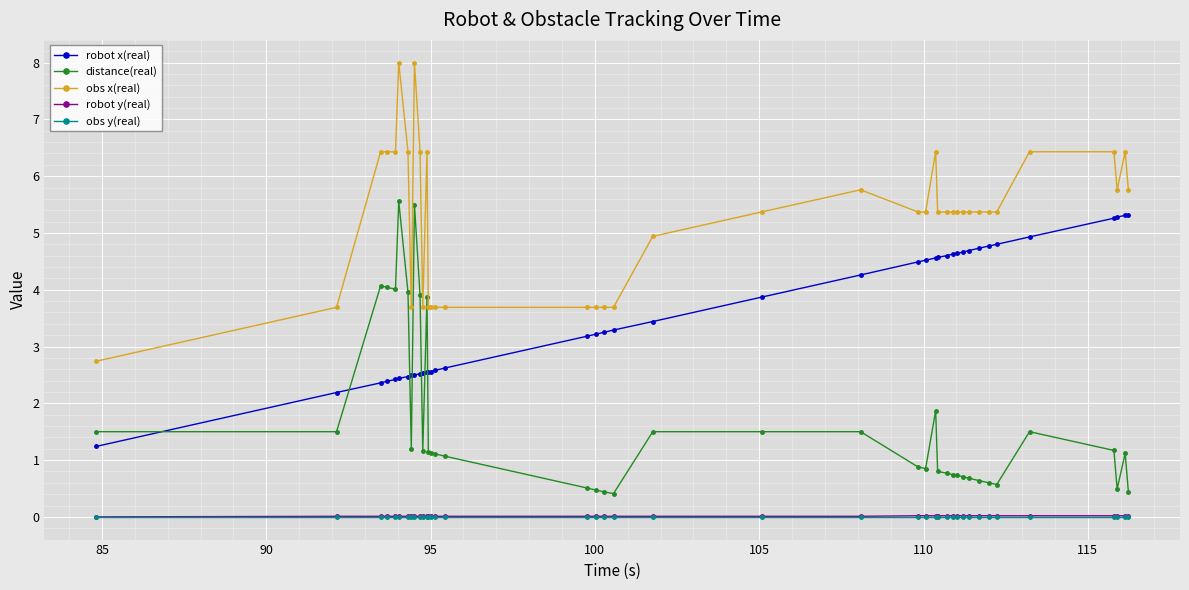

How many lines are shown in the chart?

5